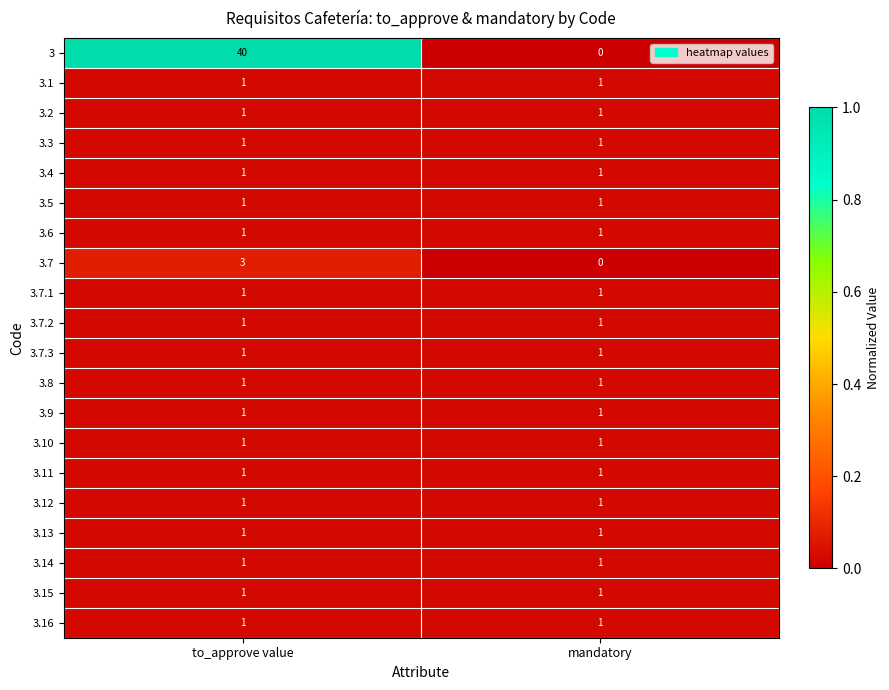

What is the maximum value shown in the chart?

40